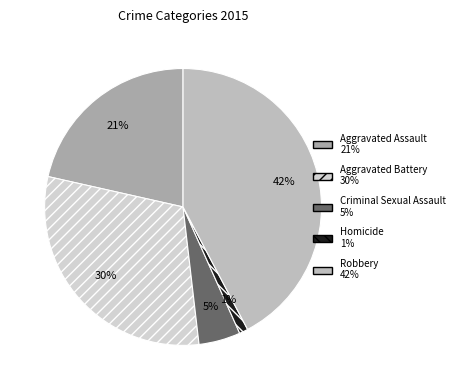

The Aggravated Battery slice represents 17% of the pie. True or false?

False